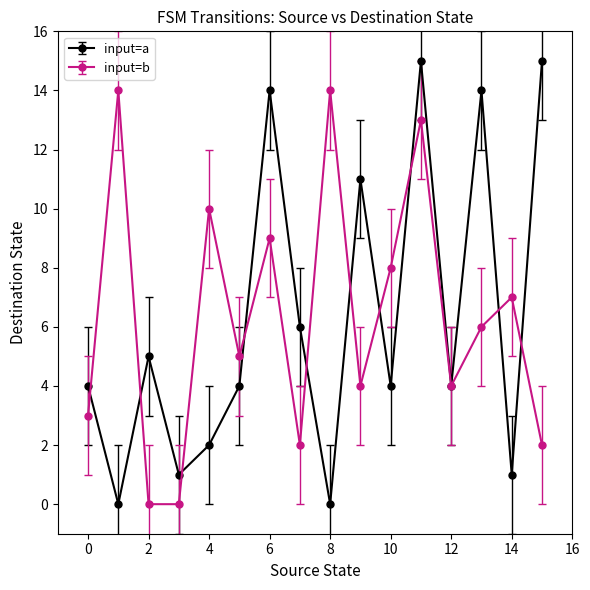

True or false: input=b has more than 2 points higher than both neighbors.

True